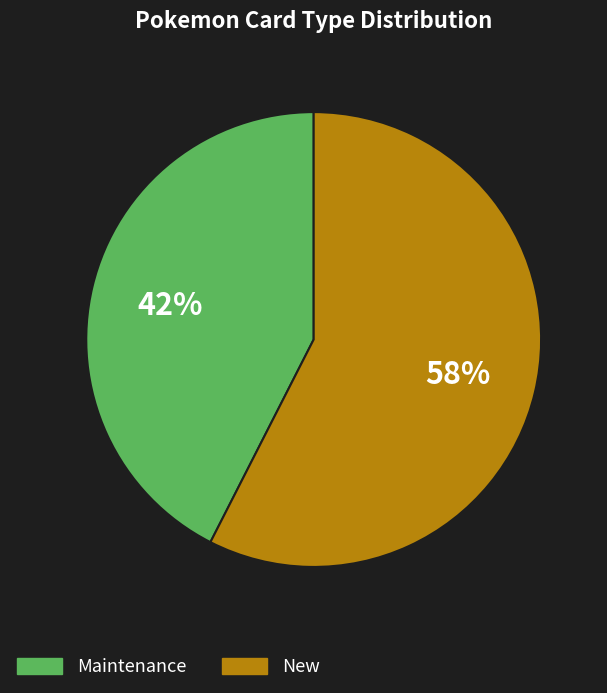

Which category has the biggest portion of the pie?

New